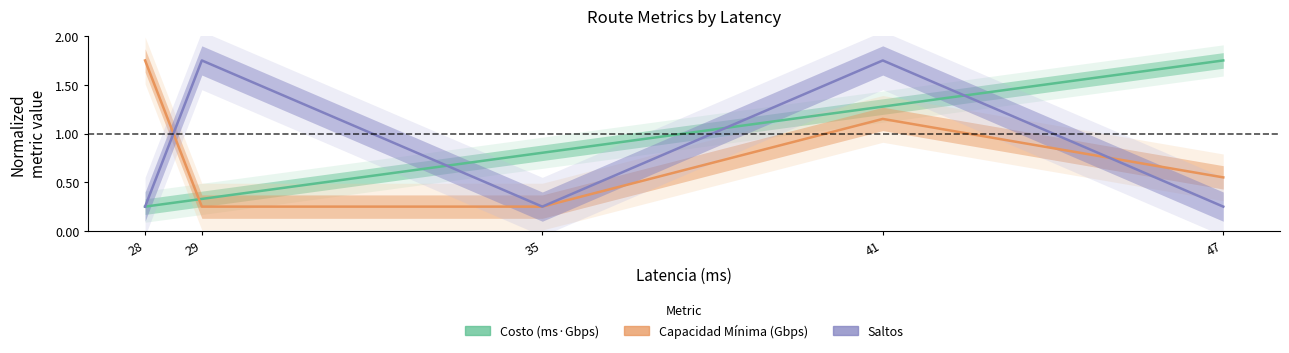

What is the value of the Capacidad Mínima (Gbps) point at the 4th from the left?

1.1